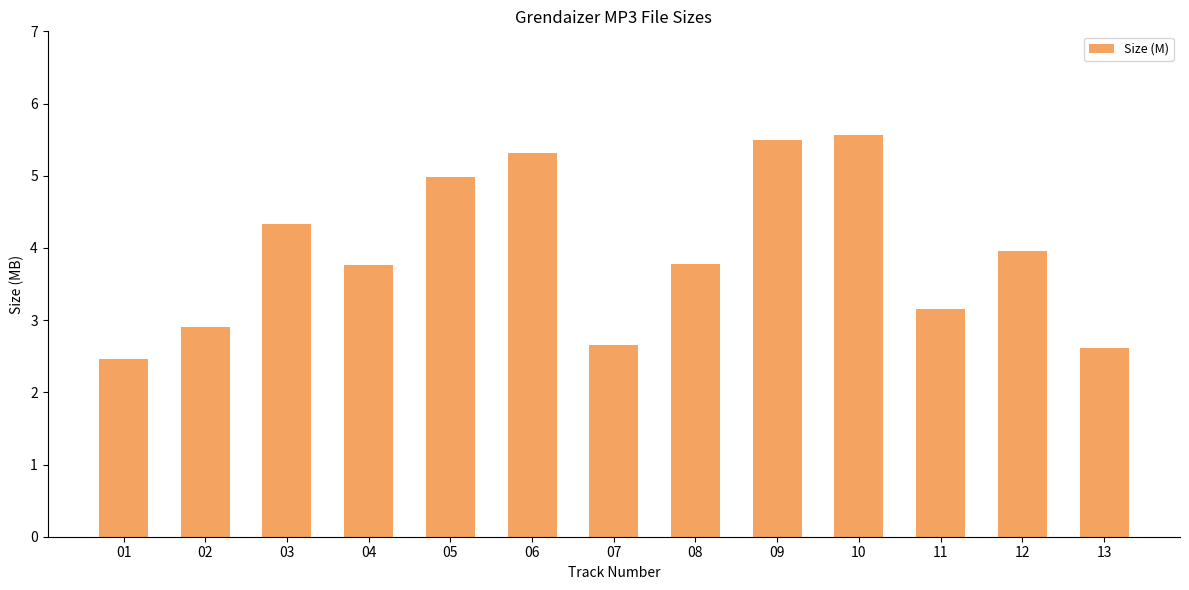

What is the value of the 5th bar from the left?

5.0